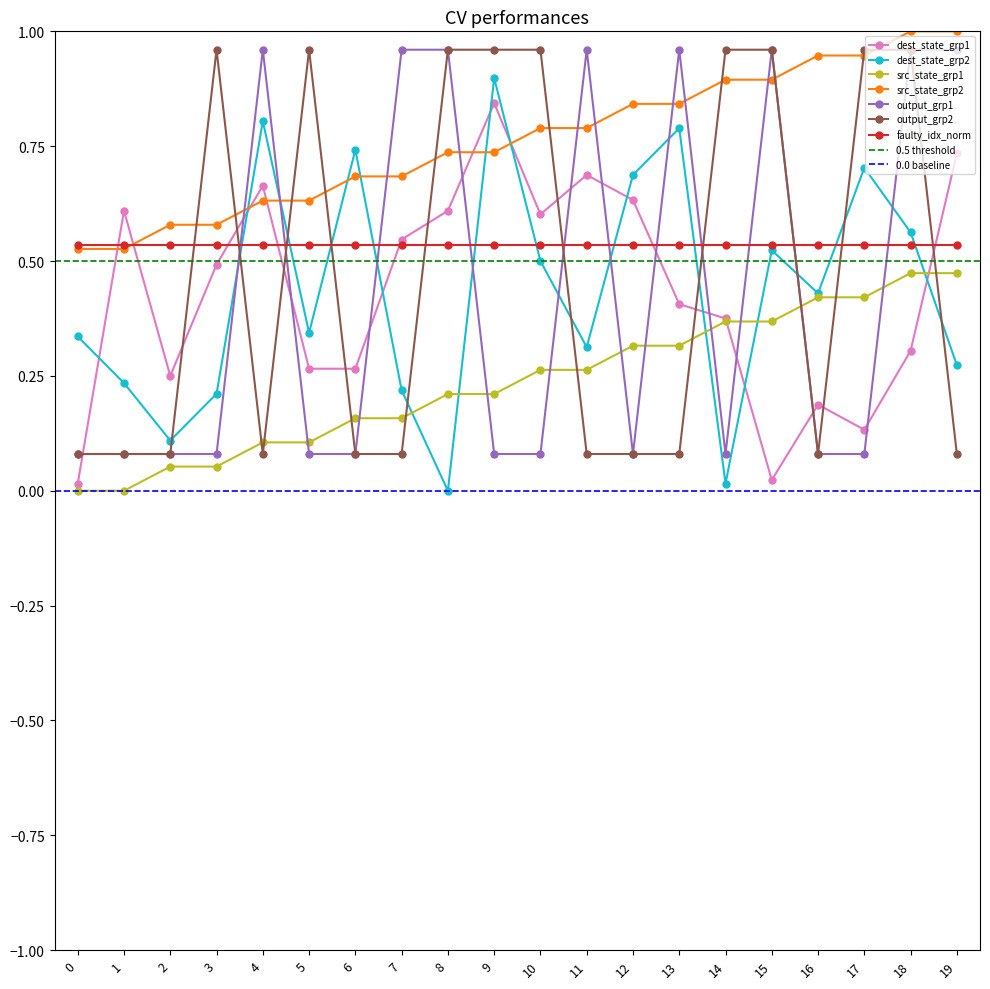

Where is the first local maximum for dest_state_grp2?

4